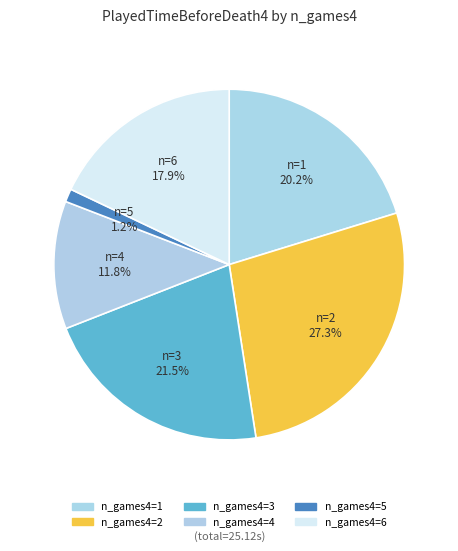

Count the number of slices in the pie.

6